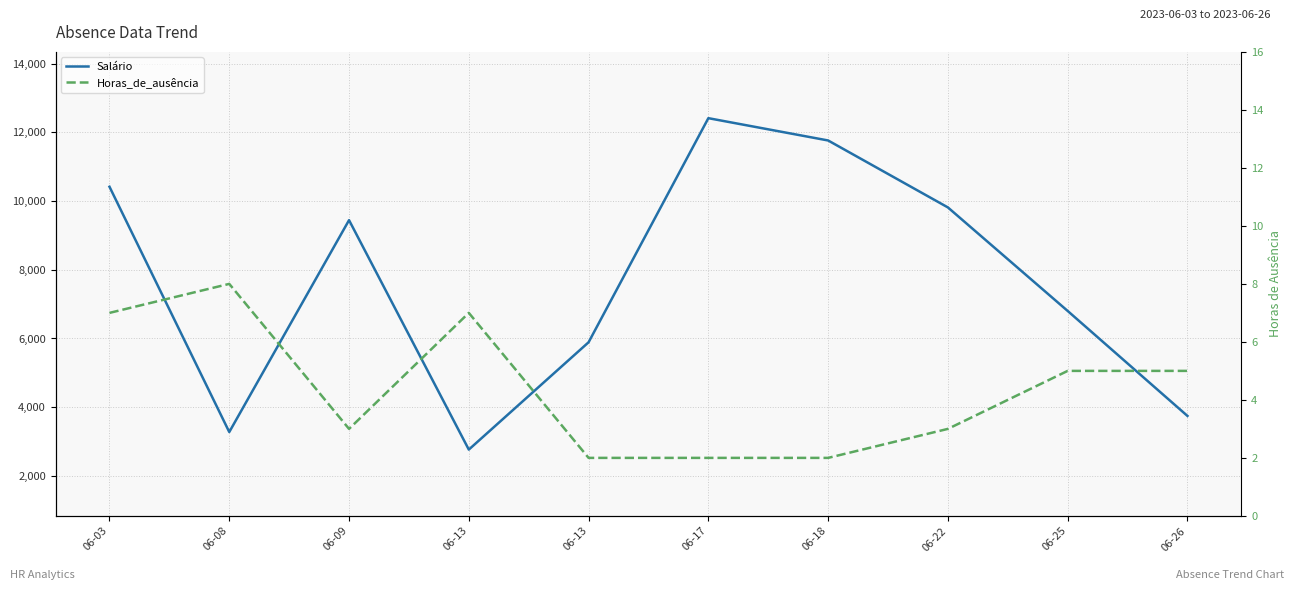

Rank the series at 06-03 from highest to lowest value.

Salário, Horas_de_ausência